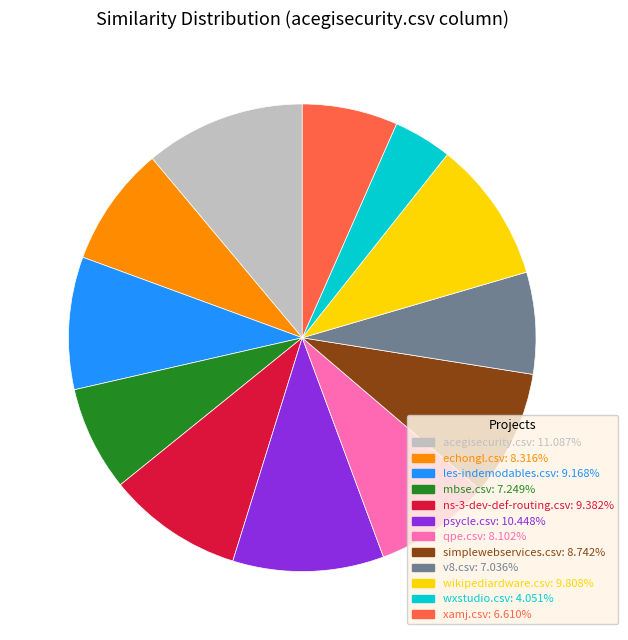

Is there any slice that represents more than half of the pie?

No